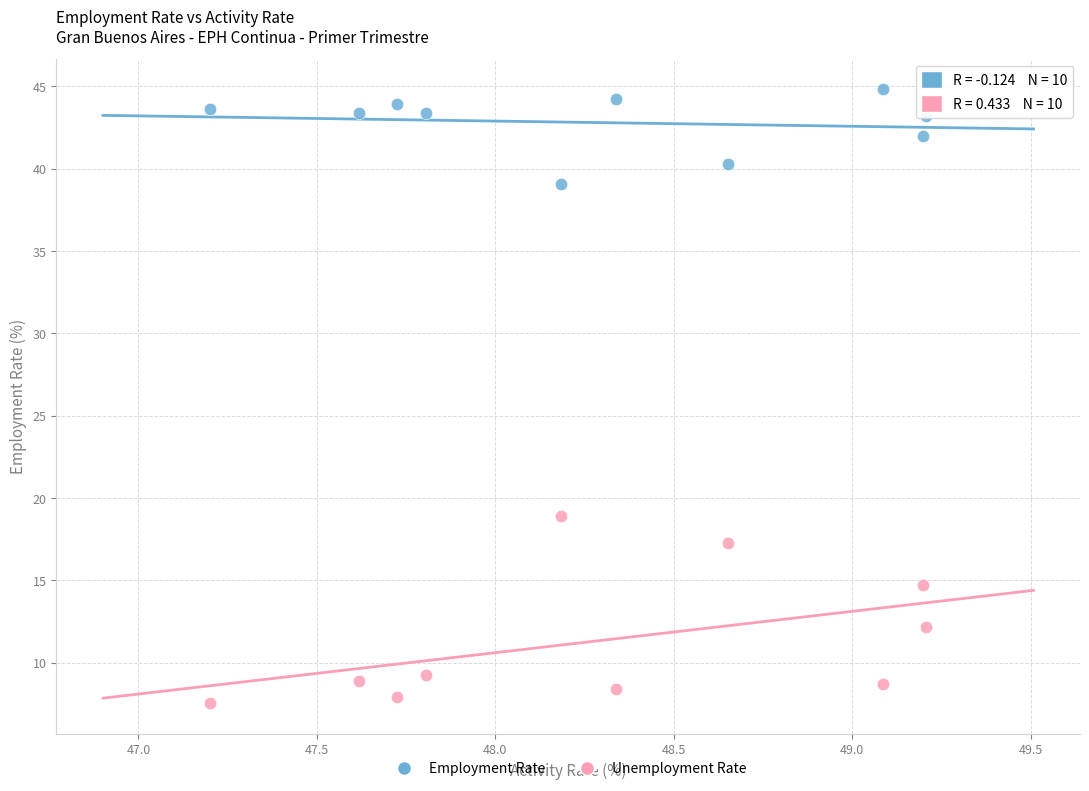

Which series has the largest Y range (max minus min)?

Unemployment Rate